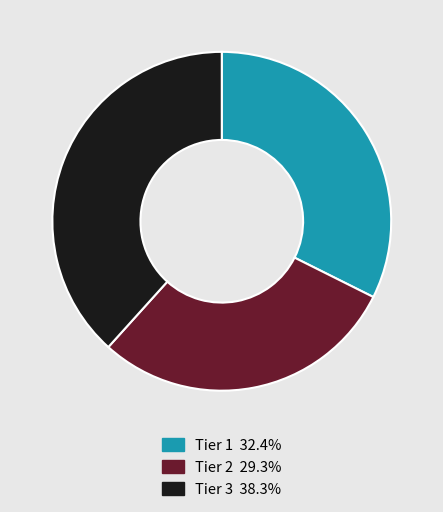

Approximately how many times larger is the value at Tier 3 compared to Tier 1?

1.2